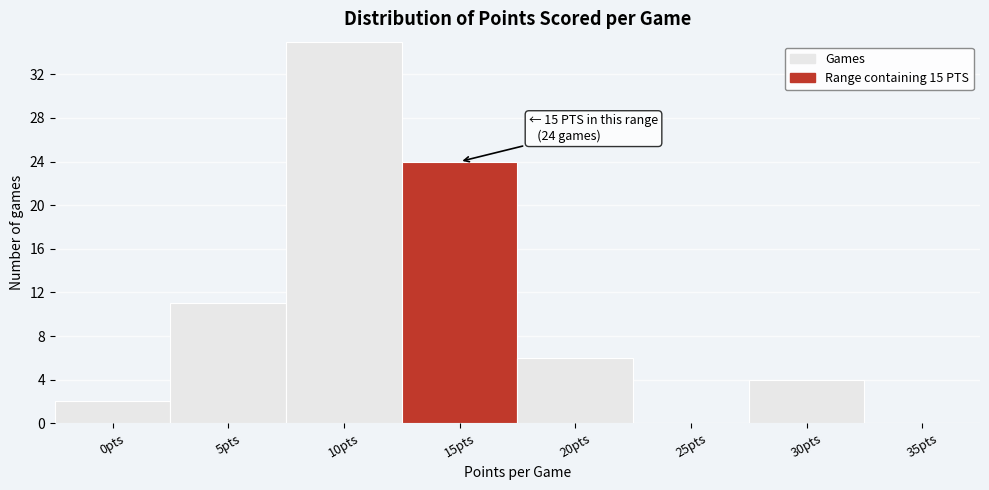

Reading left to right, what are all the values shown in this chart?

0pts=2	5pts=11	10pts=35	15pts=24	20pts=6	25pts=0	30pts=4	35pts=0